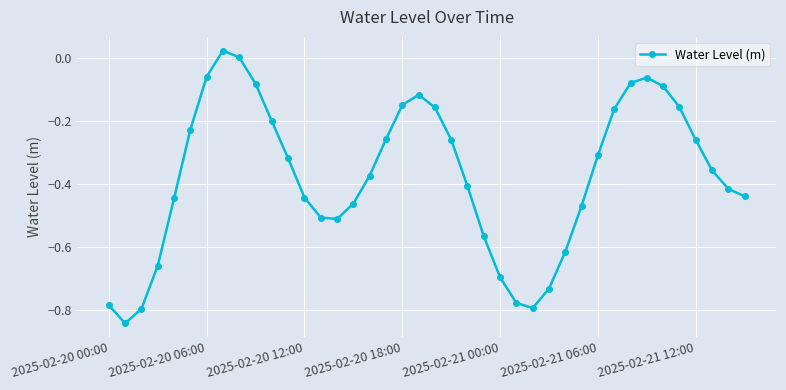

How many interior local peaks (higher than both neighbors) does the data have?

3